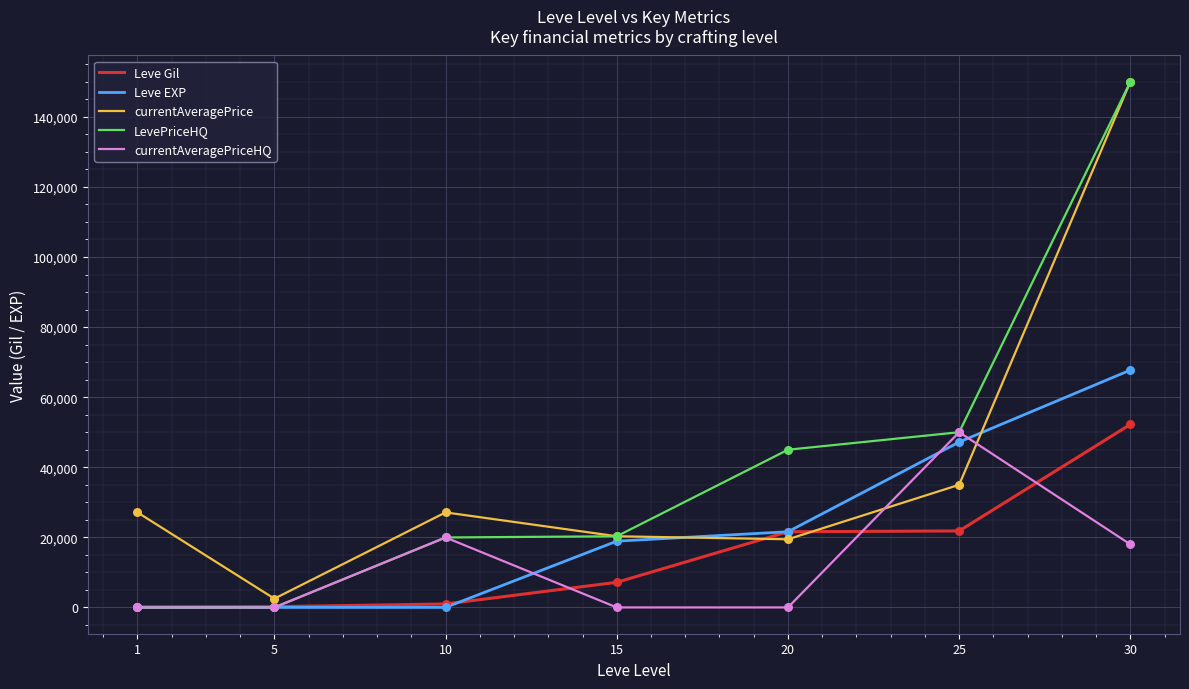

What is the total value across all series at 20?

107647